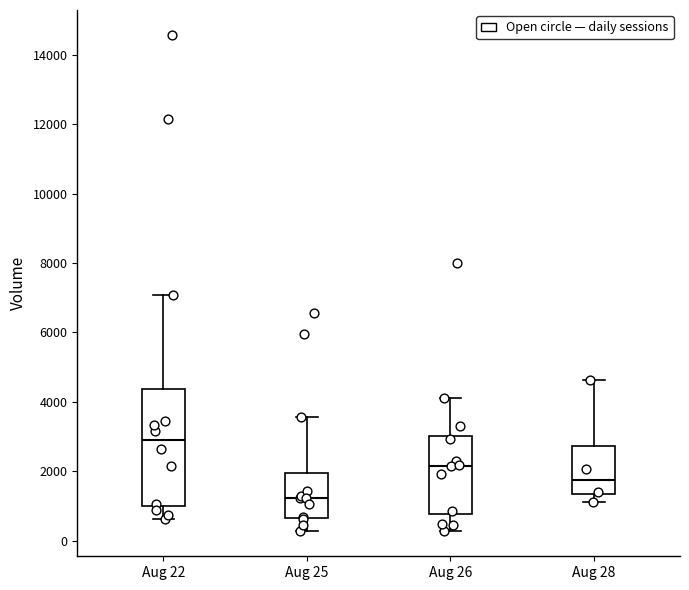

Reading left to right, read every box against the y-axis: the position of its median line, the range the box covers, and the ends of its whiskers. The values are not printed on the chart, so give them approximately, as read against the axis.

Aug 22: median 2800, box 1000 to 4400, whiskers 600 to 7000
Aug 25: median 1200, box 600 to 2000, whiskers 200 to 3600
Aug 26: median 2200, box 800 to 3000, whiskers 200 to 4200
Aug 28: median 1800, box 1400 to 2800, whiskers 1000 to 4600